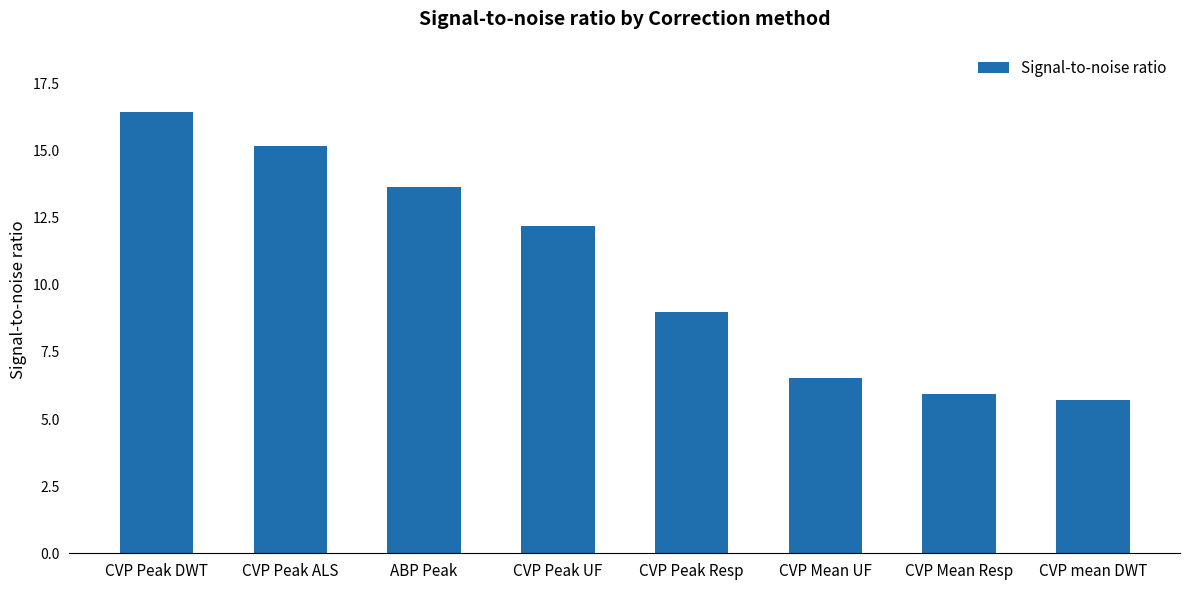

Reading left to right, transcribe all the data shown in this chart.

CVP Peak DWT=16.4	CVP Peak ALS=15.2	ABP Peak=13.7	CVP Peak UF=12.2	CVP Peak Resp=9.0	CVP Mean UF=6.5	CVP Mean Resp=5.9	CVP mean DWT=5.7